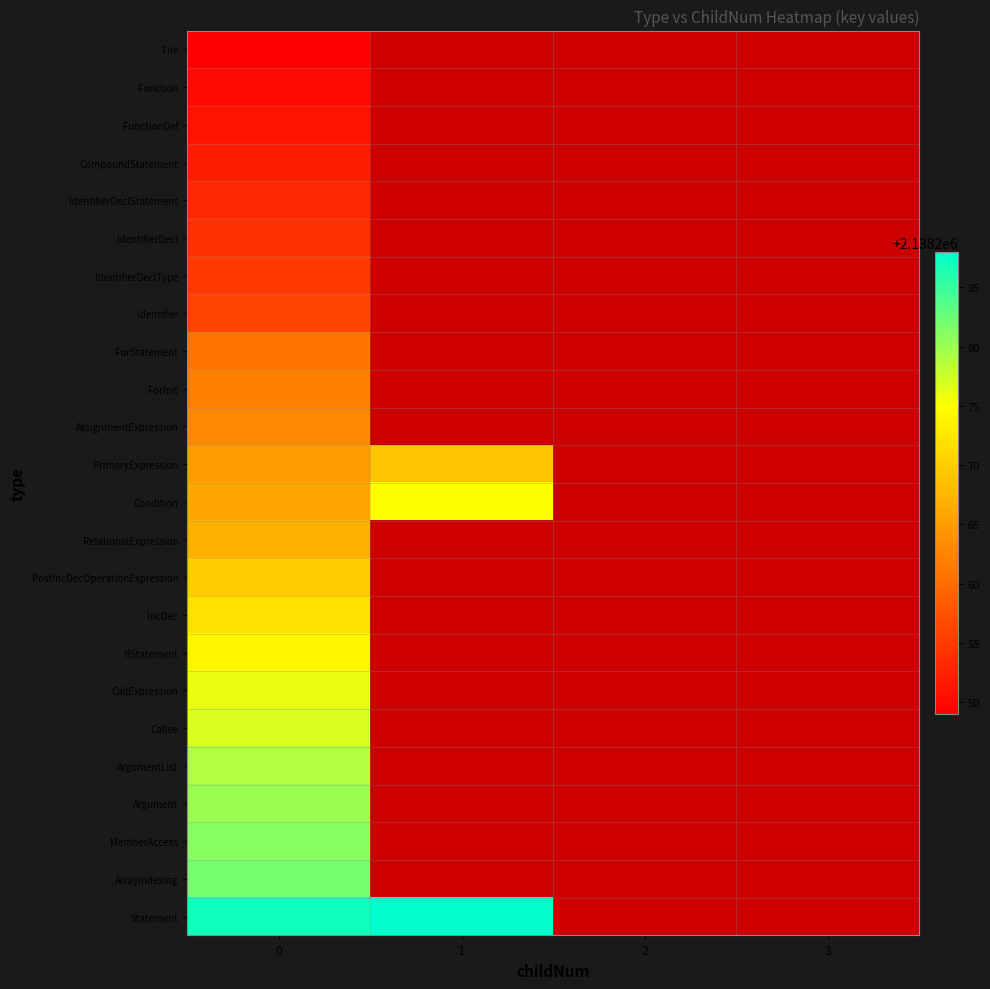

Rank the series by their maximum value, from highest to lowest.

Statement, ArrayIndexing, MemberAccess, Argument, ArgumentList, Callee, CallExpression, Condition, IfStatement, IncDec, PostIncDecOperationExpression, PrimaryExpression, RelationalExpression, AssignmentExpression, ForInit, ForStatement, Identifier, IdentifierDeclType, IdentifierDecl, IdentifierDeclStatement, CompoundStatement, FunctionDef, Function, File